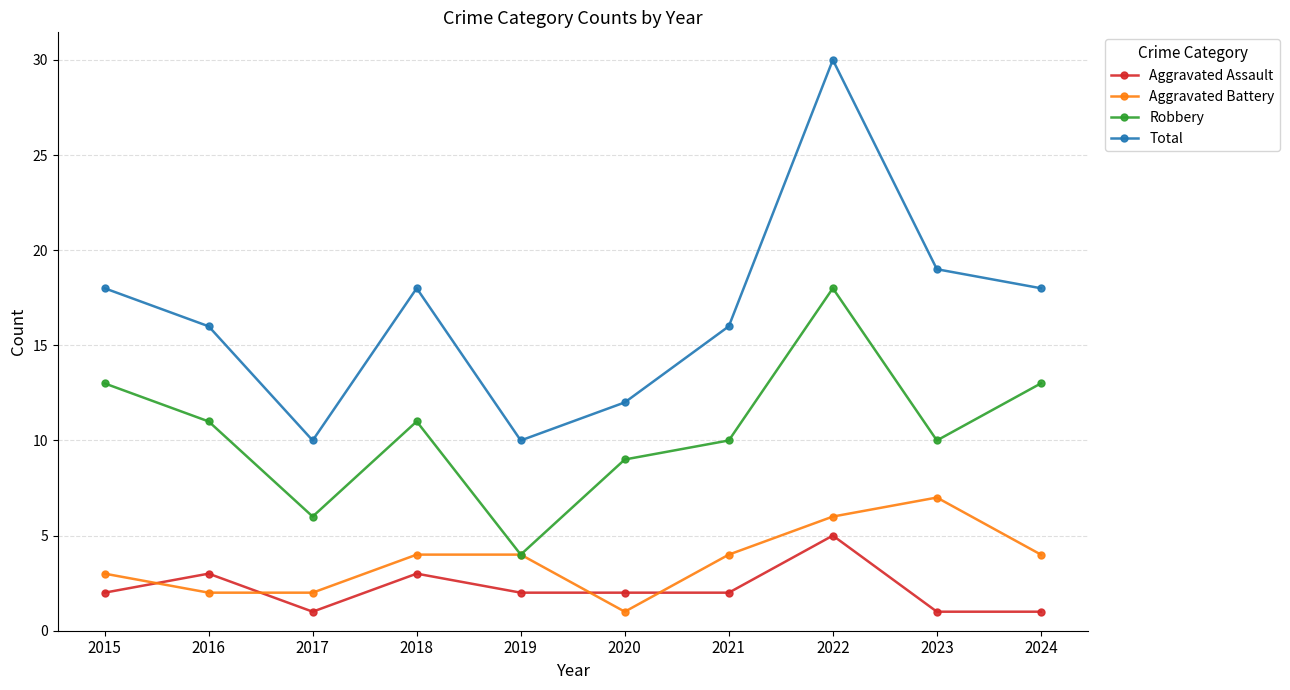

Read the Aggravated Assault value at 2023.

1